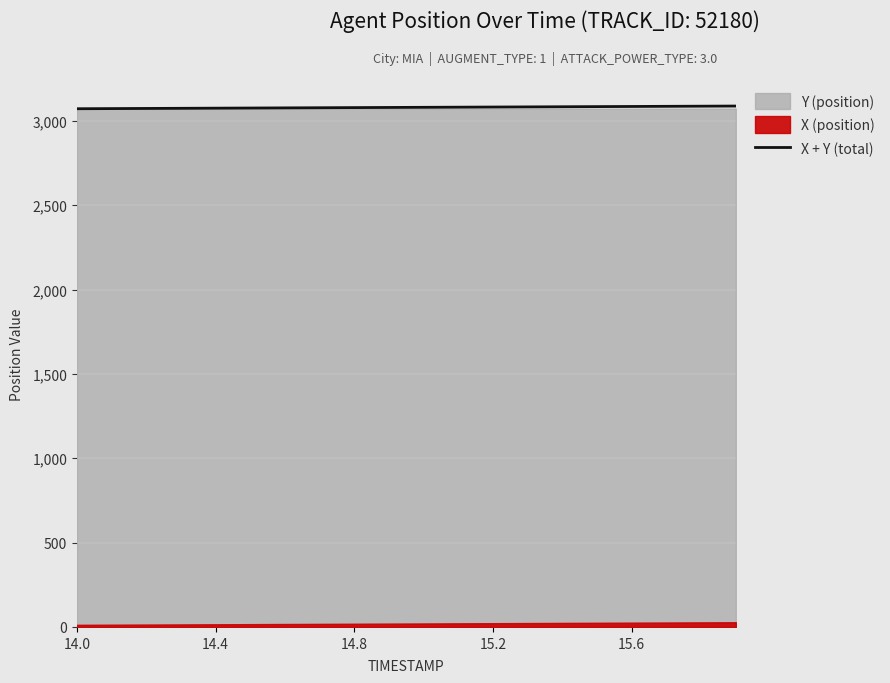

True or false: the data has more than 0 interior local peaks.

False